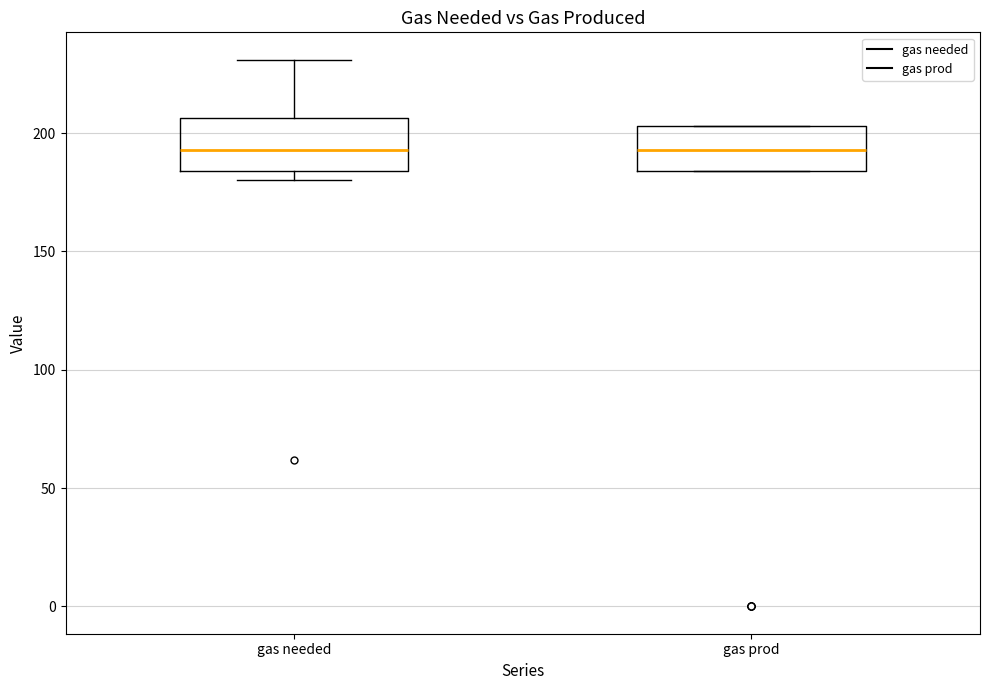

Reading left to right, transcribe this box plot: for each box, give where its median line is, the range the box spans, and where its two whiskers end, as read against the y-axis. The values are not printed on the chart, so give them approximately, as read against the axis.

gas needed: median 195, box 185 to 205, whiskers 180 to 230
gas prod: median 195, box 185 to 205, whiskers 185 to 205